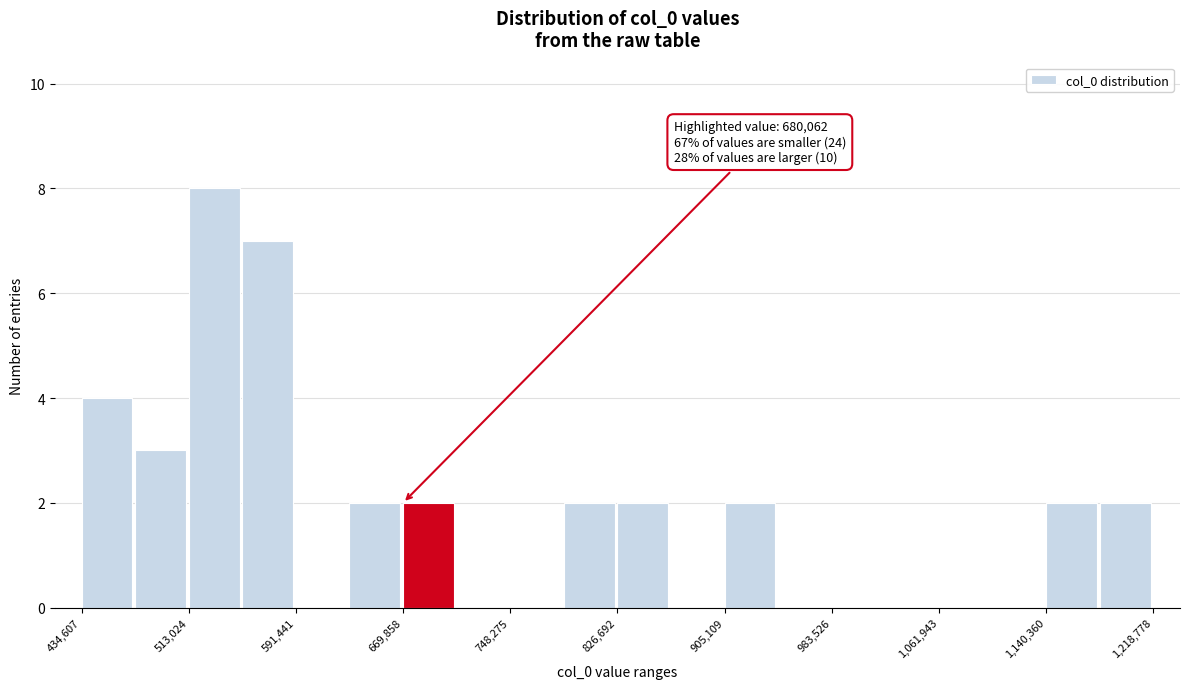

Read against the x-axis, roughly where is the centre of the tallest bar?

530000